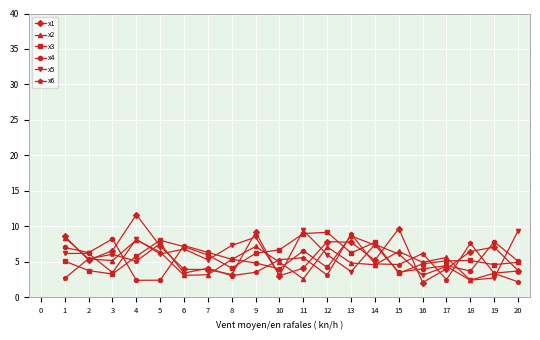

What is the value of the x3 point at the 5th from the left?

8.0